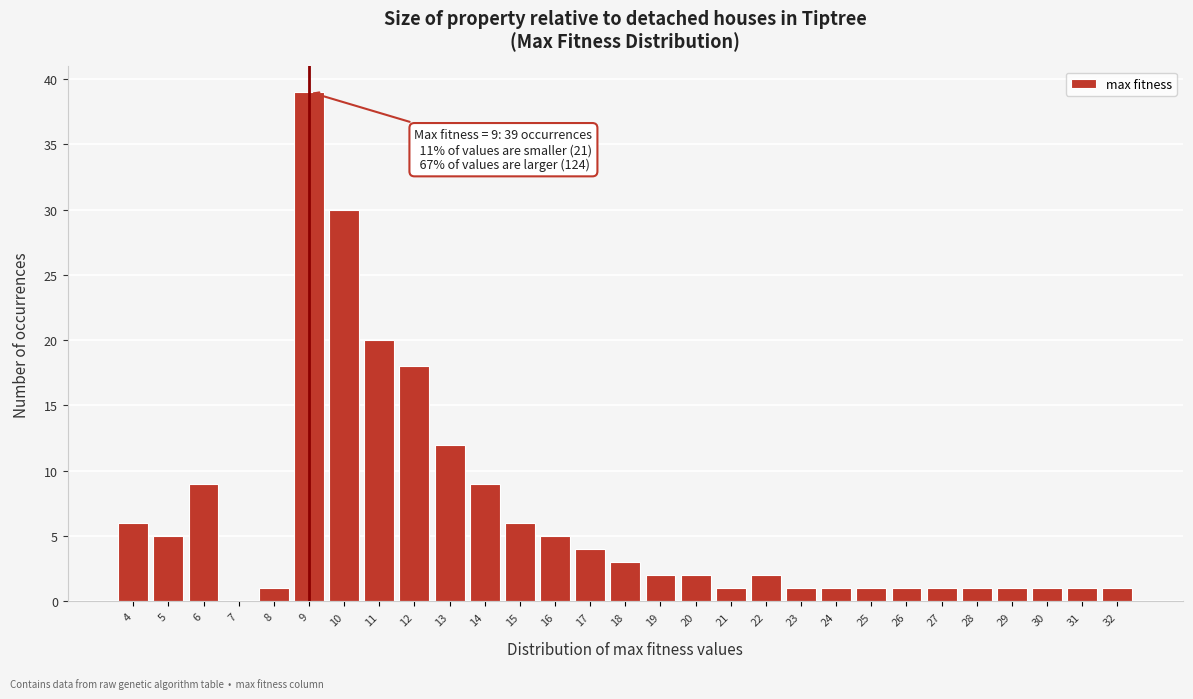

Over which range of the x-axis is the bar tallest?

8.5 to 9.5